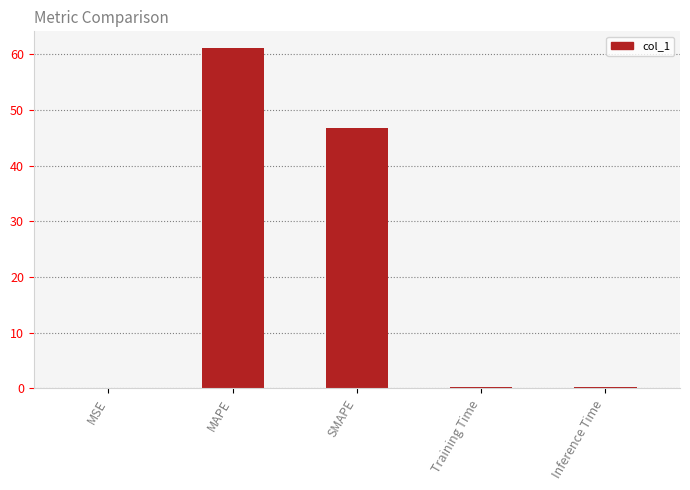

True or false: the data shows 0.2 at Training Time.

True